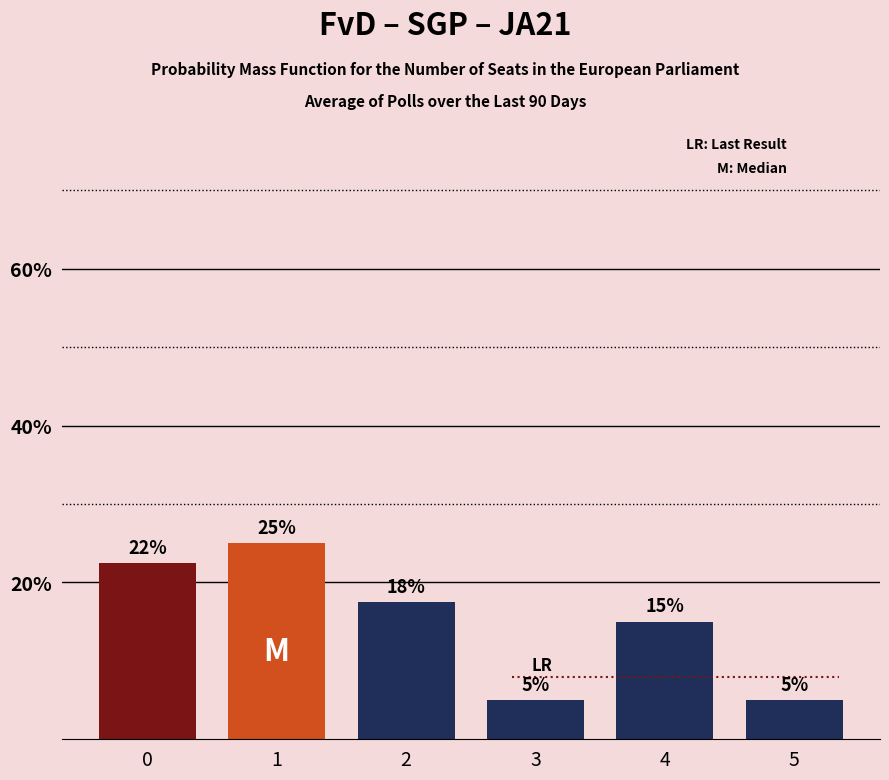

Which has a higher value, 1 or 0?

1